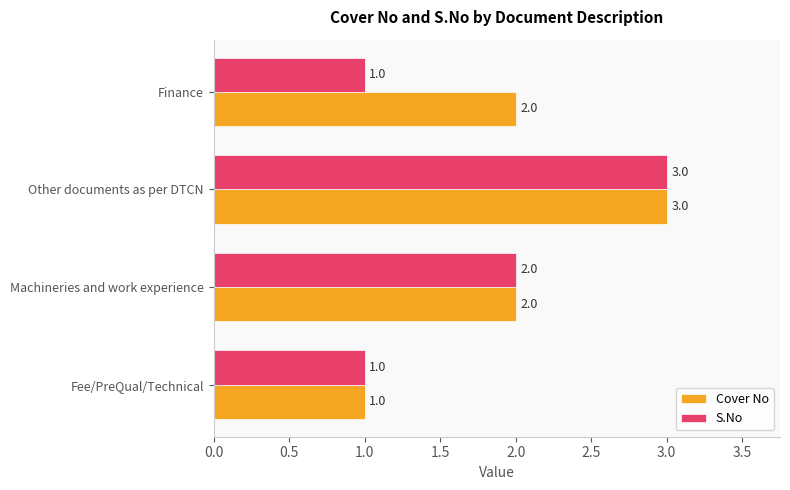

Count the Cover No values in the range 2 to 3.

3